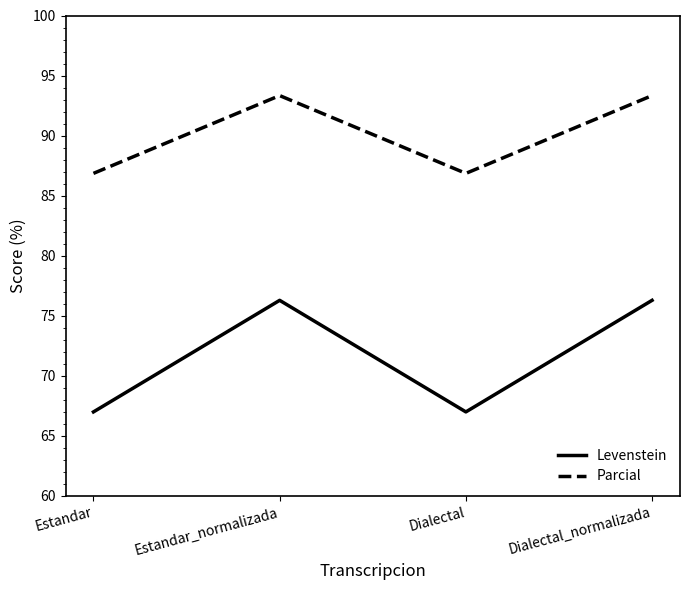

What position from the right is Dialectal?

2